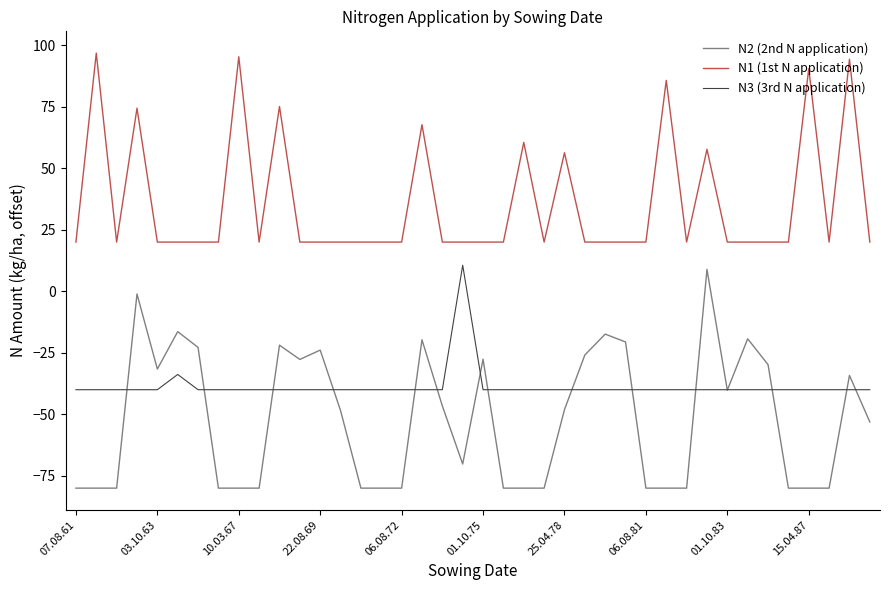

Which series has the widest spread of values?

N2 (2nd N application)